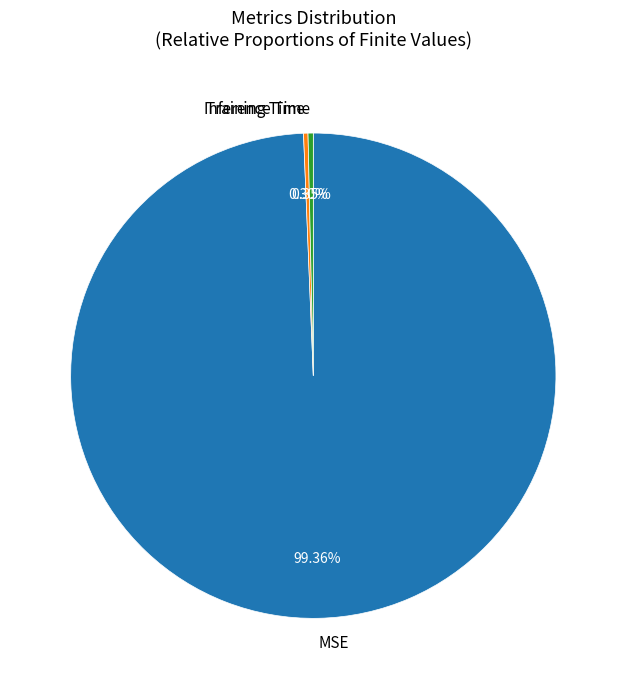

The MSE slice represents 99% of the pie. True or false?

True